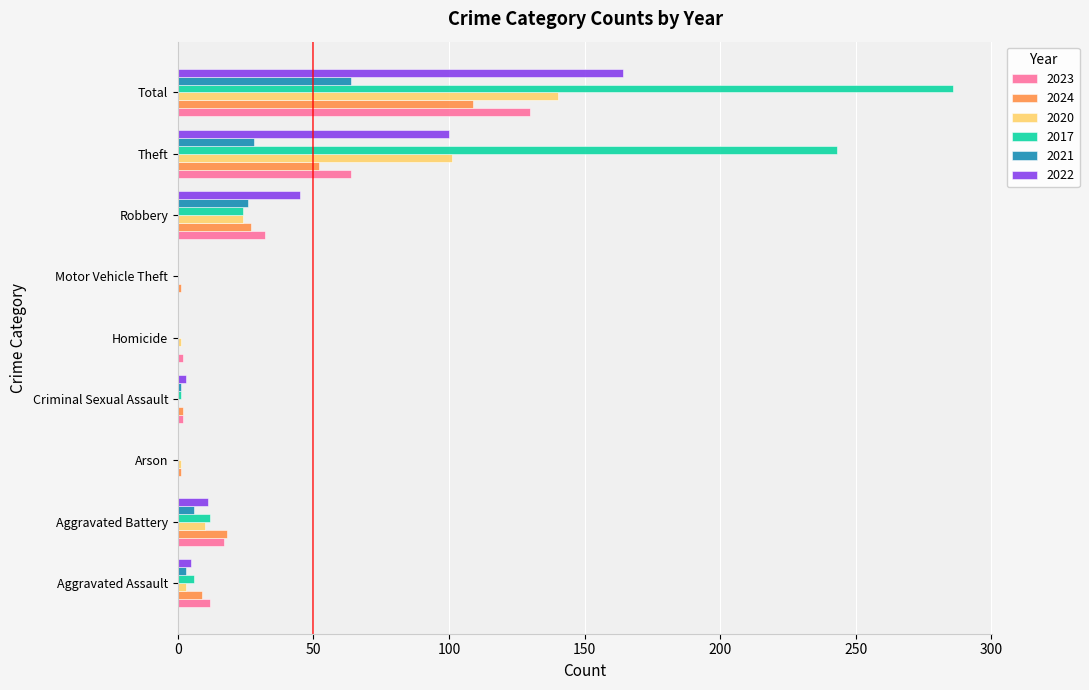

What is the sum of all 2020 values?

280